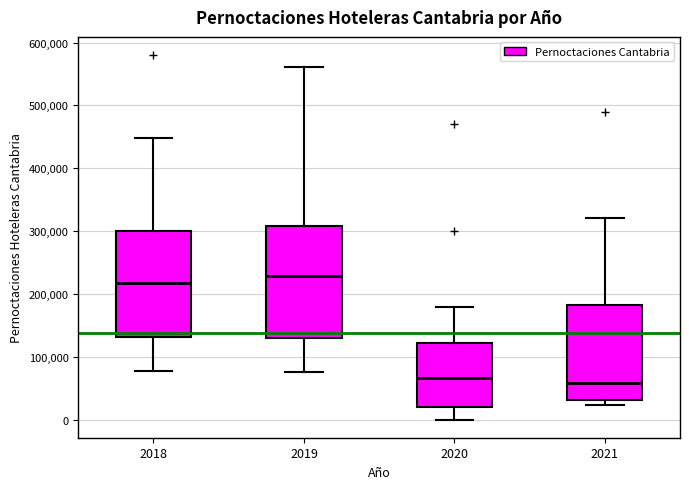

Reading left to right, read every box against the y-axis: the position of its median line, the range the box covers, and the ends of its whiskers. The values are not printed on the chart, so give them approximately, as read against the axis.

2018: median 220000, box 130000 to 300000, whiskers 80000 to 450000
2019: median 230000, box 130000 to 310000, whiskers 80000 to 560000
2020: median 70000, box 20000 to 120000, whiskers 0 to 180000
2021: median 60000, box 30000 to 180000, whiskers 20000 to 320000